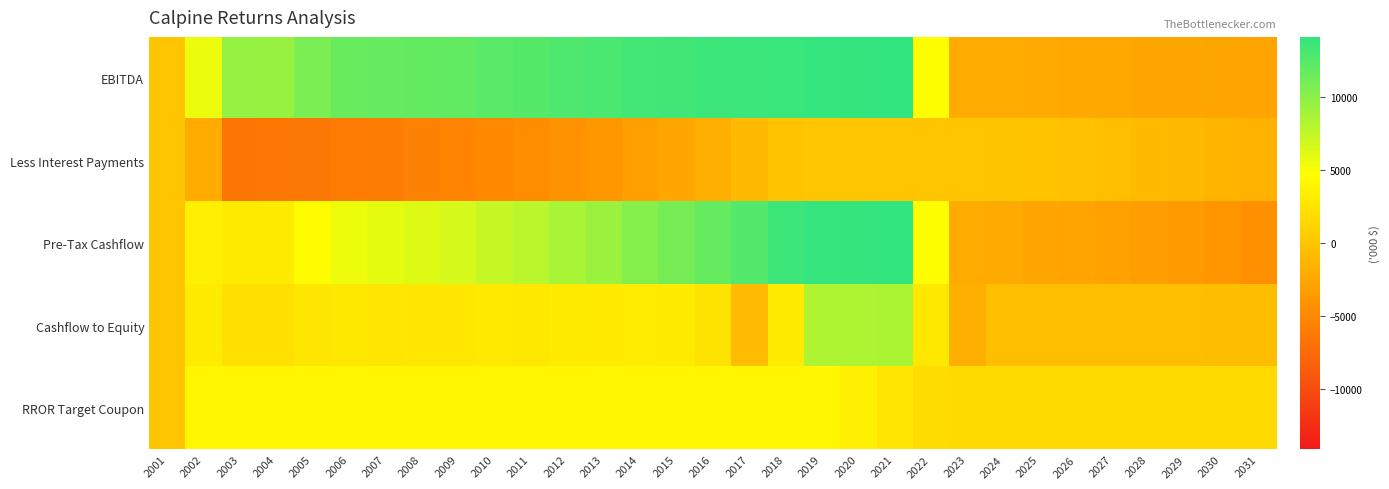

What is the minimum value shown in the chart?

-6469.8